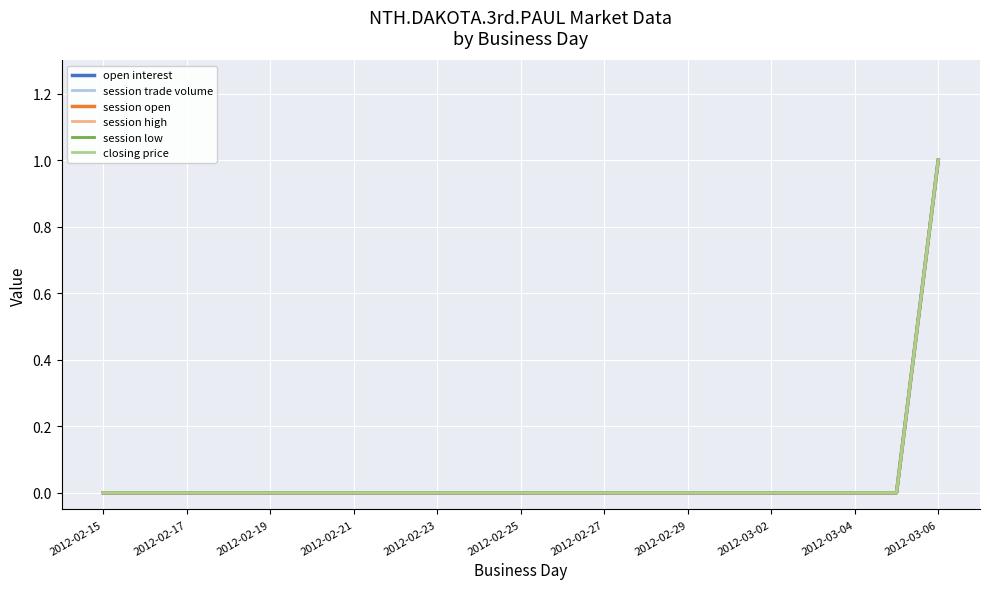

True or false: session high has more than 0 interior local peaks.

False